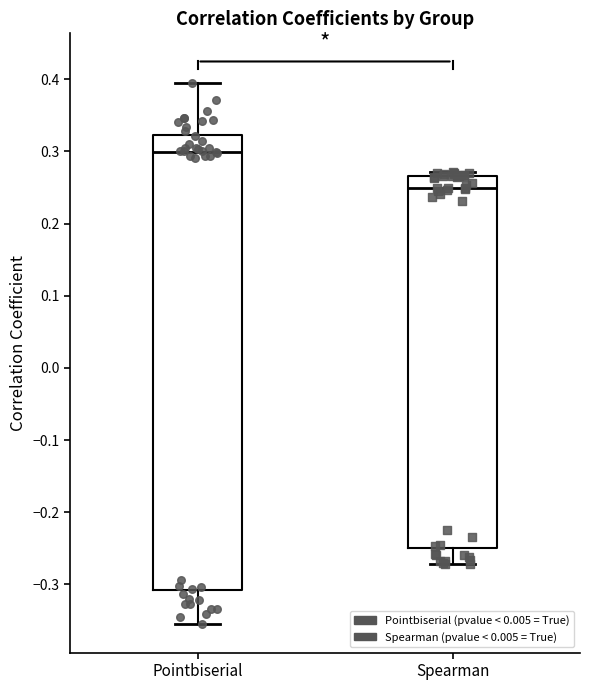

Comparing the boxes themselves (not the whiskers), which one is the tallest?

Pointbiserial